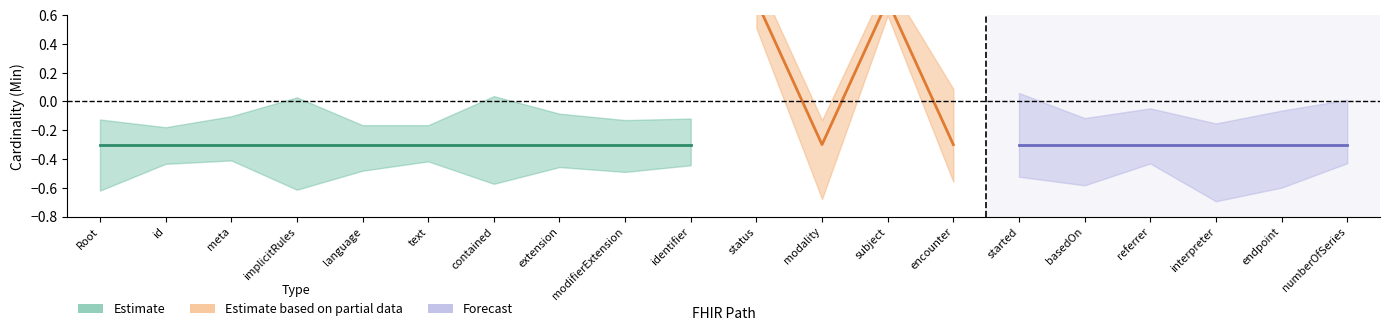

True or false: Estimate and Estimate based on partial data intersect in this chart.

False